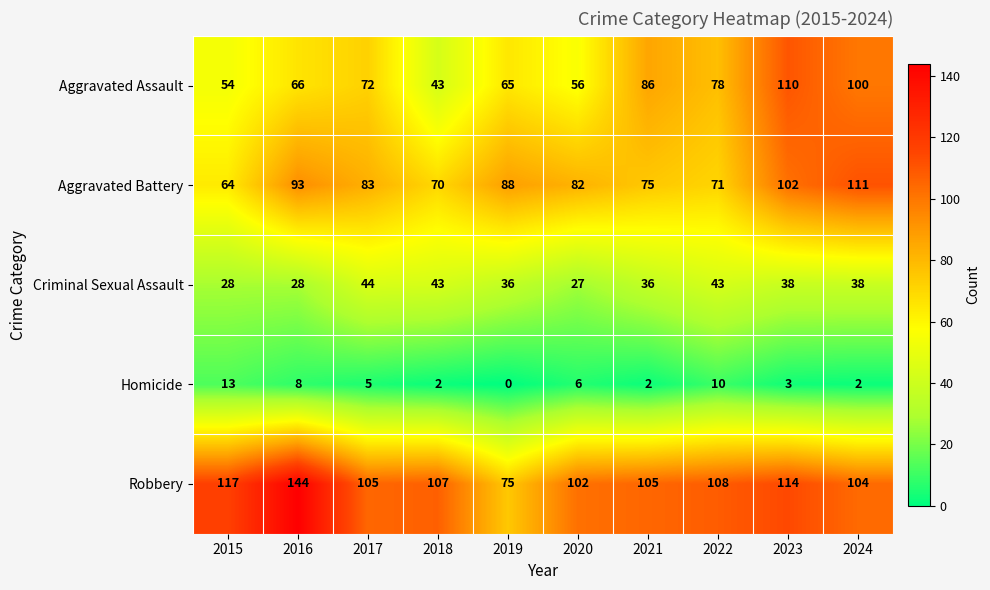

What is the total value across all series at 2019?

264